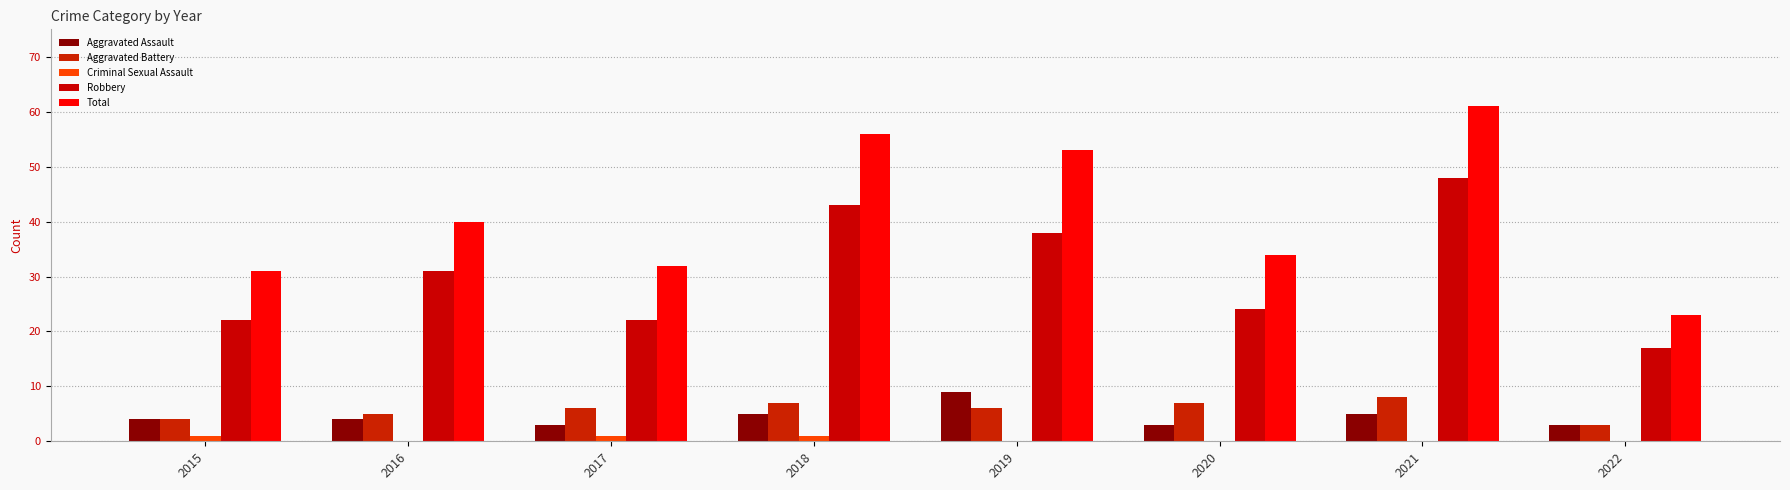

At how many categories does at least one series exceed 53?

2